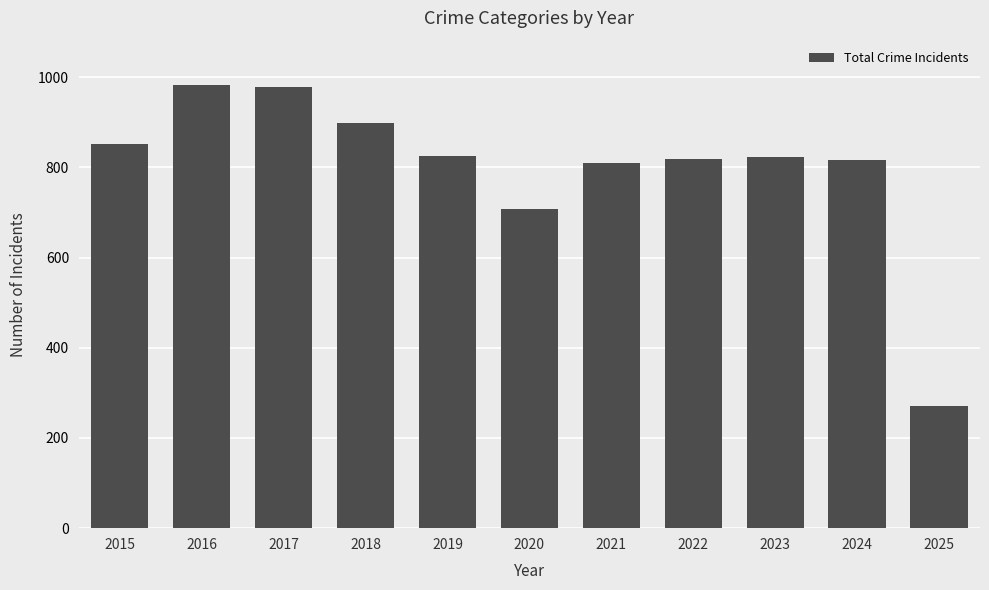

Which has a higher value, 2017 or 2020?

2017